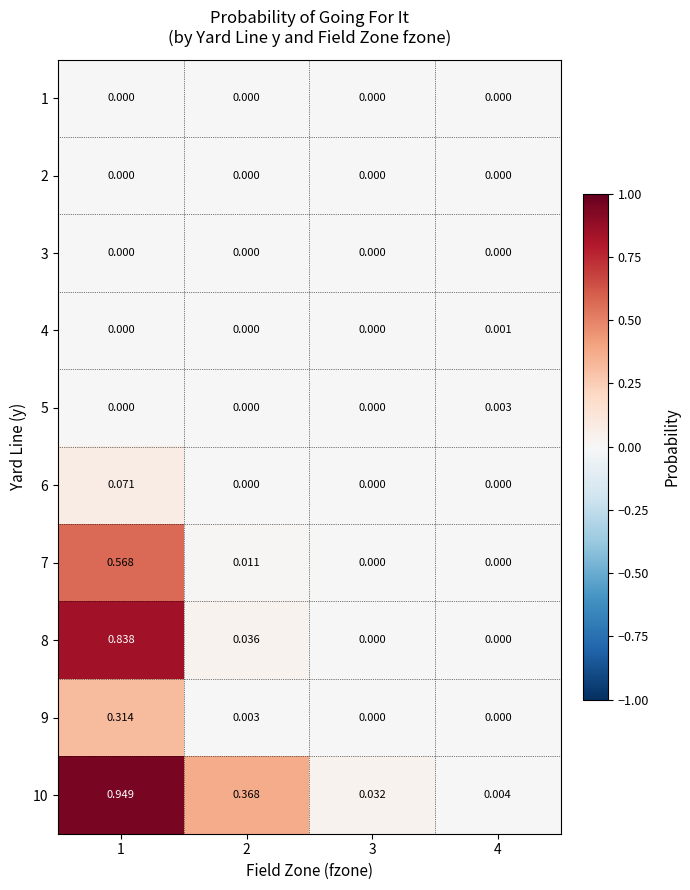

Which category has the highest value across all series?

1